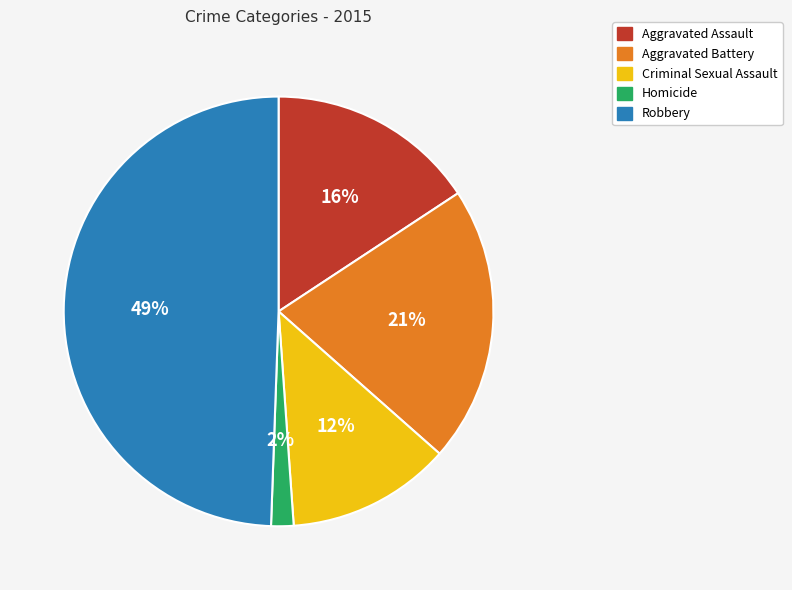

Rank the categories by value from highest to lowest.

Robbery, Aggravated Battery, Aggravated Assault, Criminal Sexual Assault, Homicide